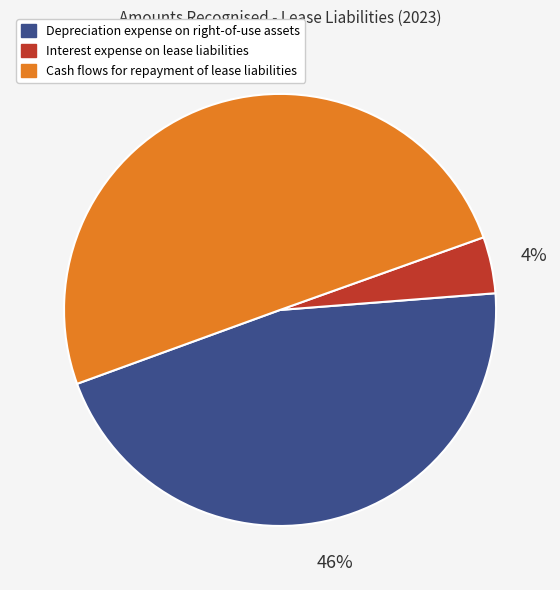

How many segments does this pie chart have?

3